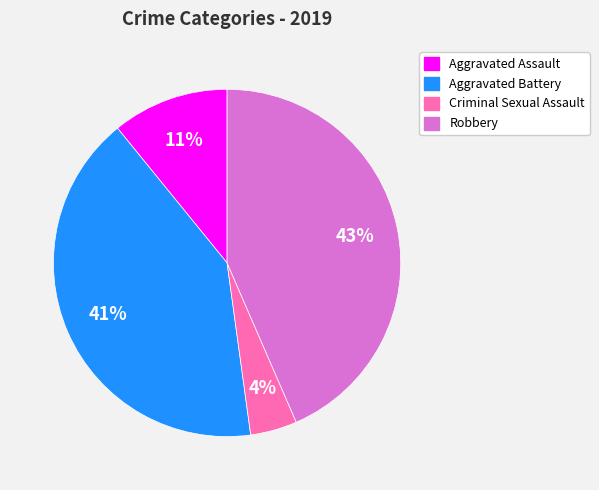

Is there a majority slice in this chart?

No